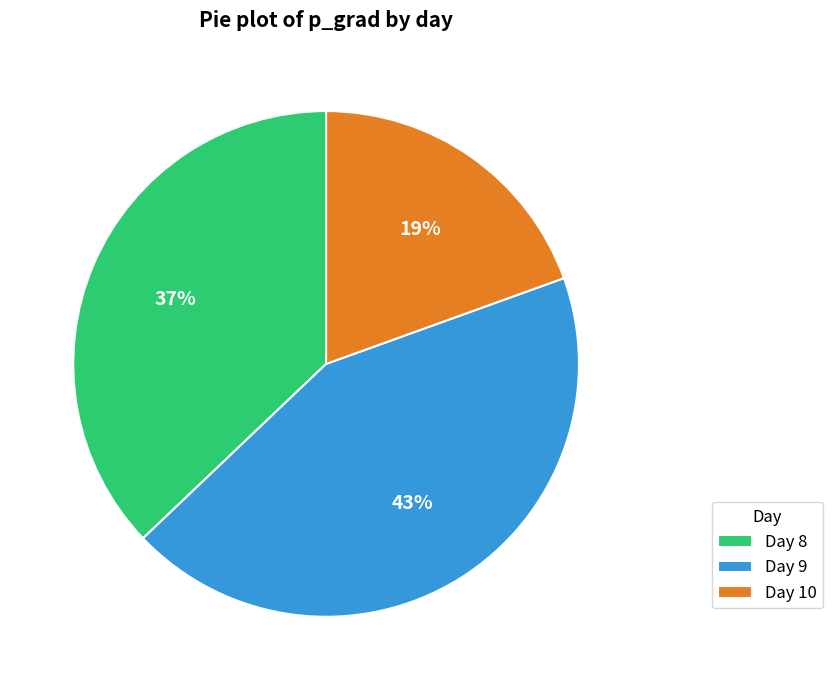

Rank the categories by value from highest to lowest.

Day 9, Day 8, Day 10